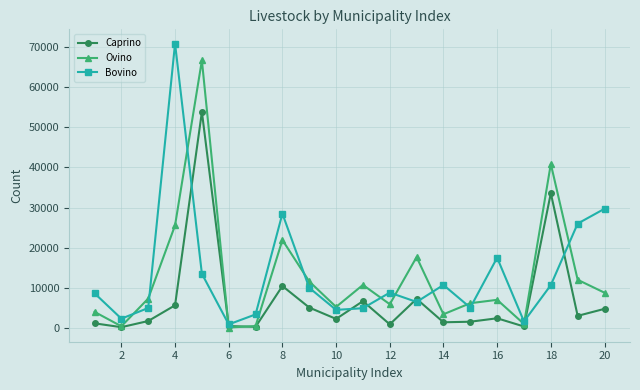

Does the chart display data point markers on the line(s)?

Yes